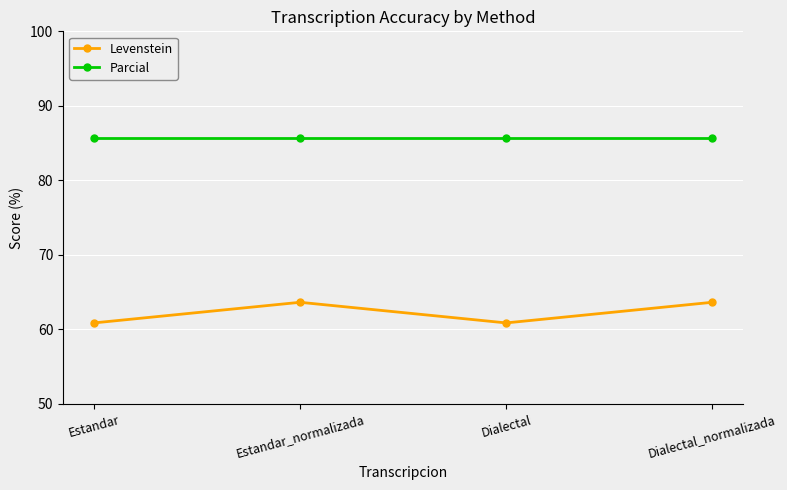

What is the label of the 4th point from the right?

Estandar